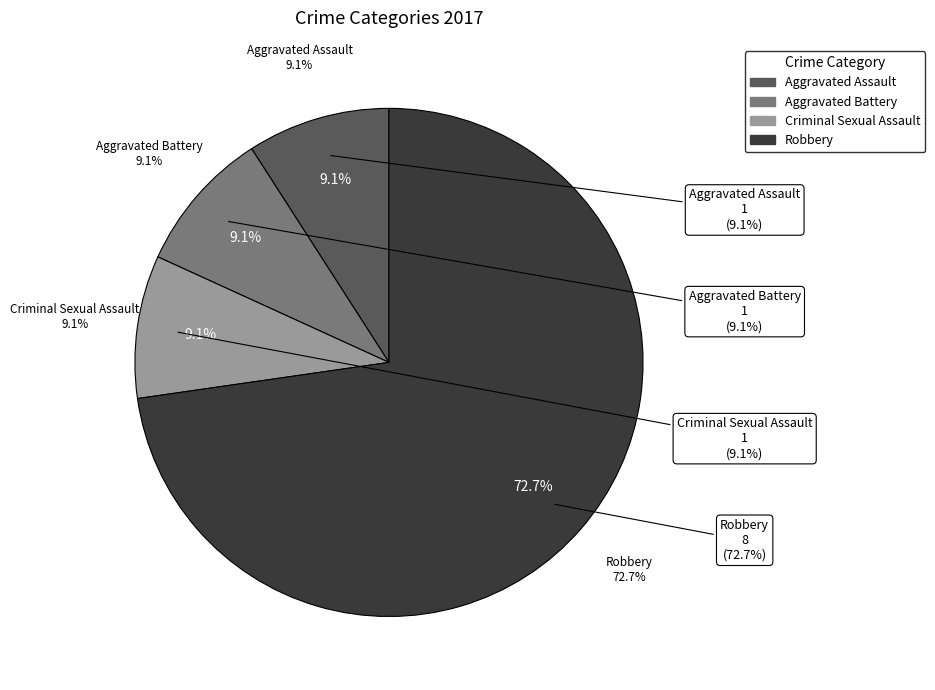

What is the change in value from Criminal Sexual Assault to Robbery?

+7